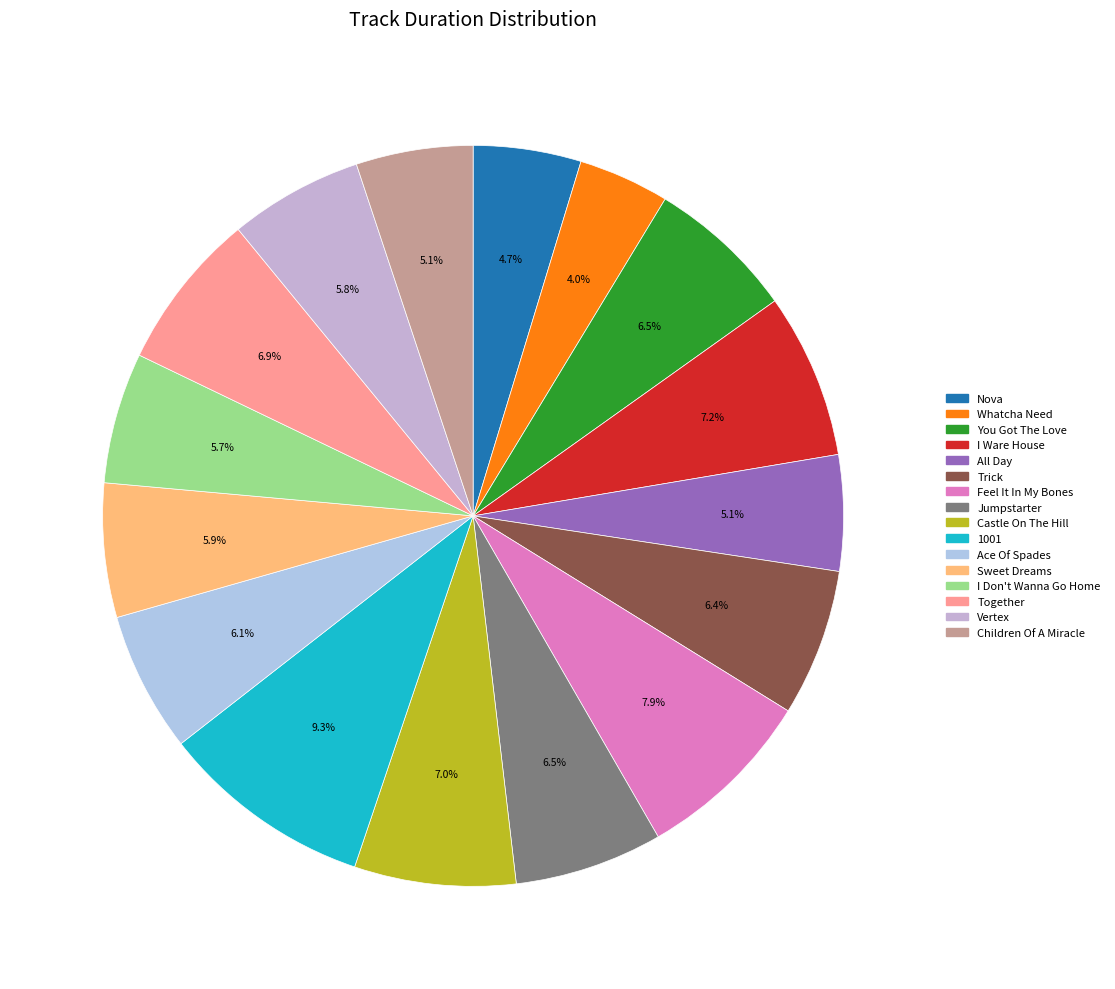

True or false: All Day accounts for 1% of the total.

False